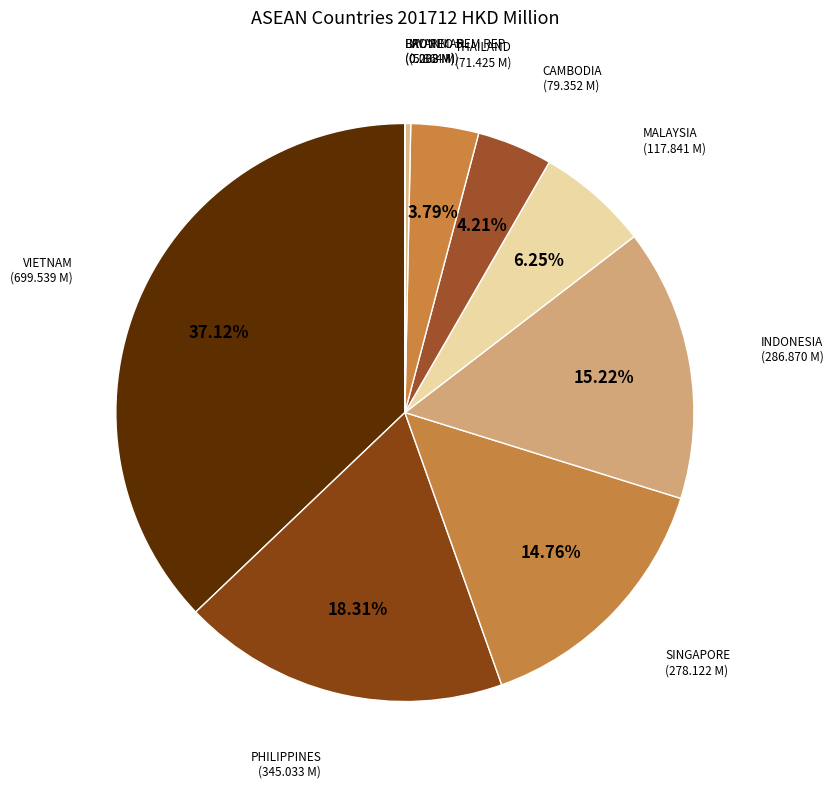

What percentage is the THAILAND slice, to the nearest percent?

4%